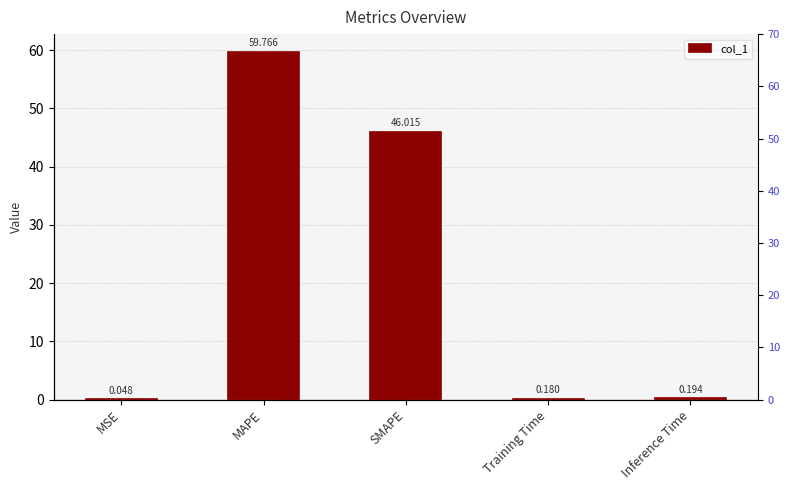

What is the sum of all values?

106.2